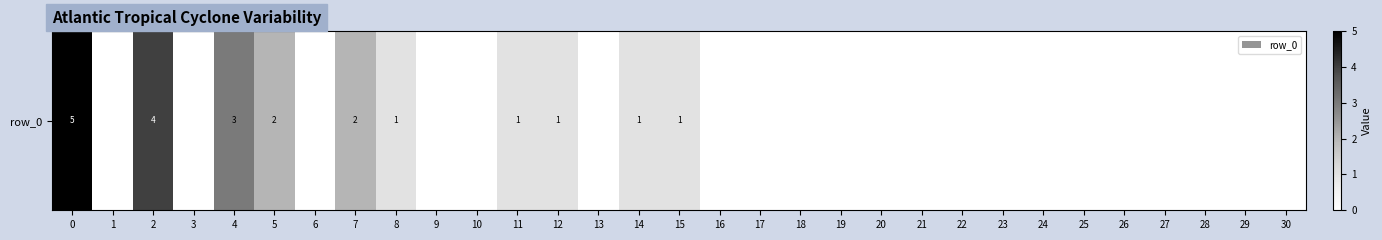

At which label is the value closest to 2?

5